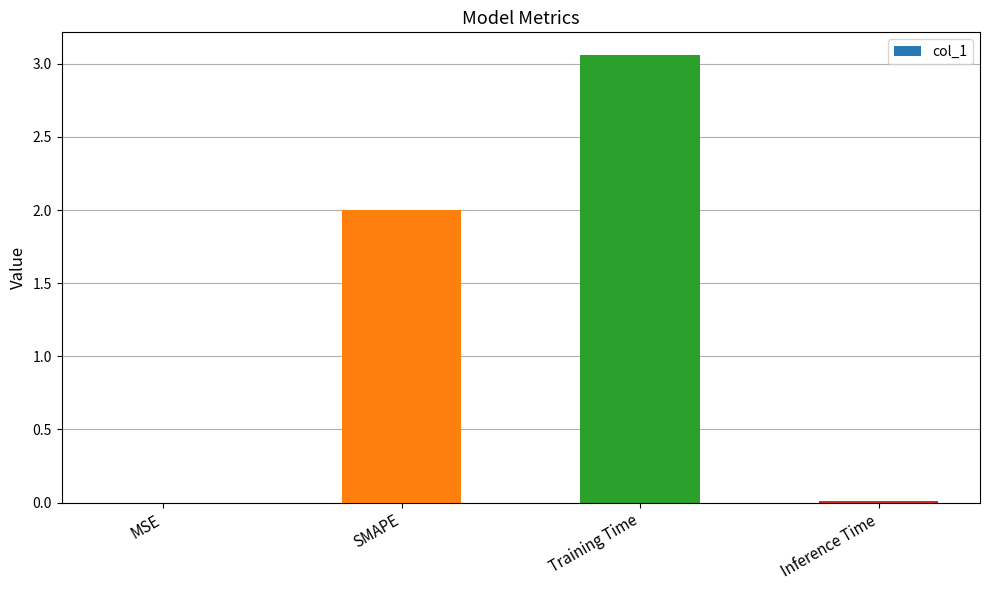

What is the sum of all values?

5.1